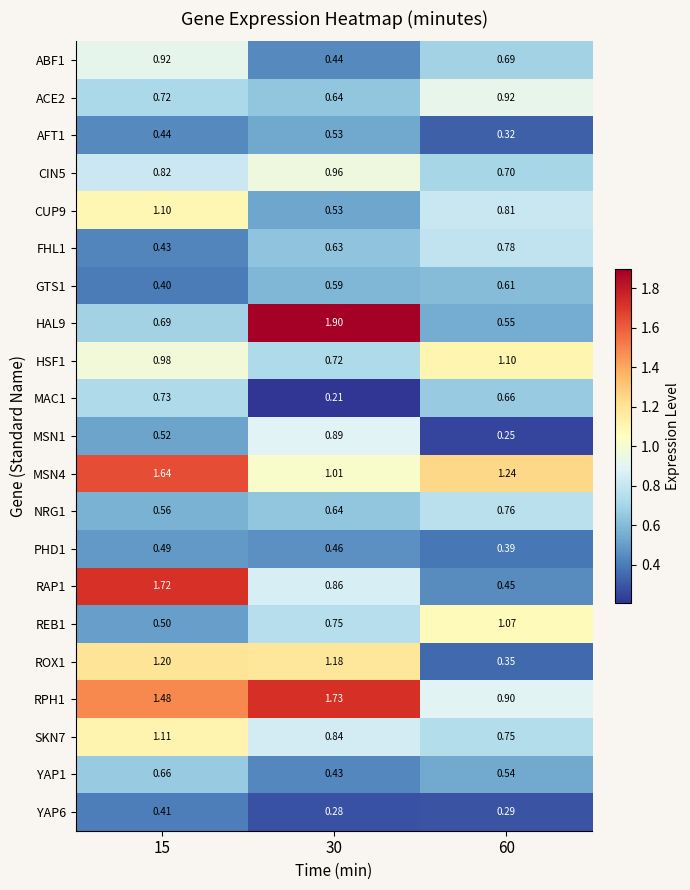

Count the number of data series in this chart.

21